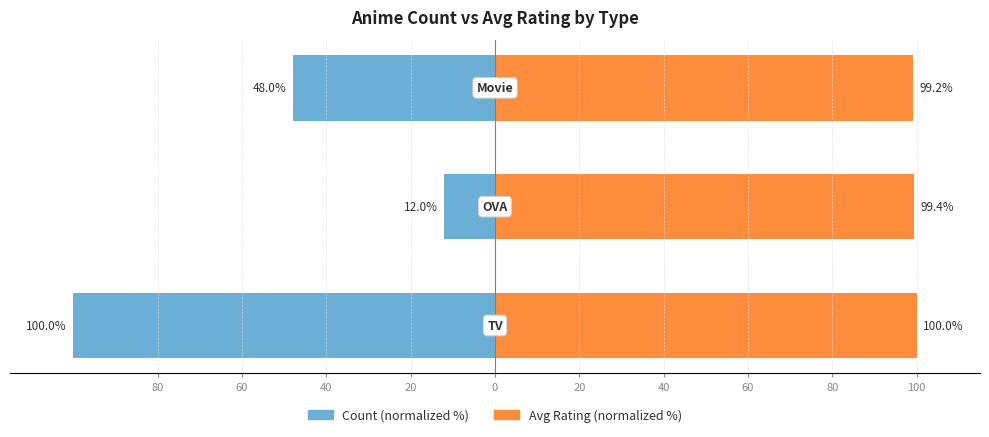

Rank the series at 60 from lowest to highest value.

Count, Avg Rating (scaled)